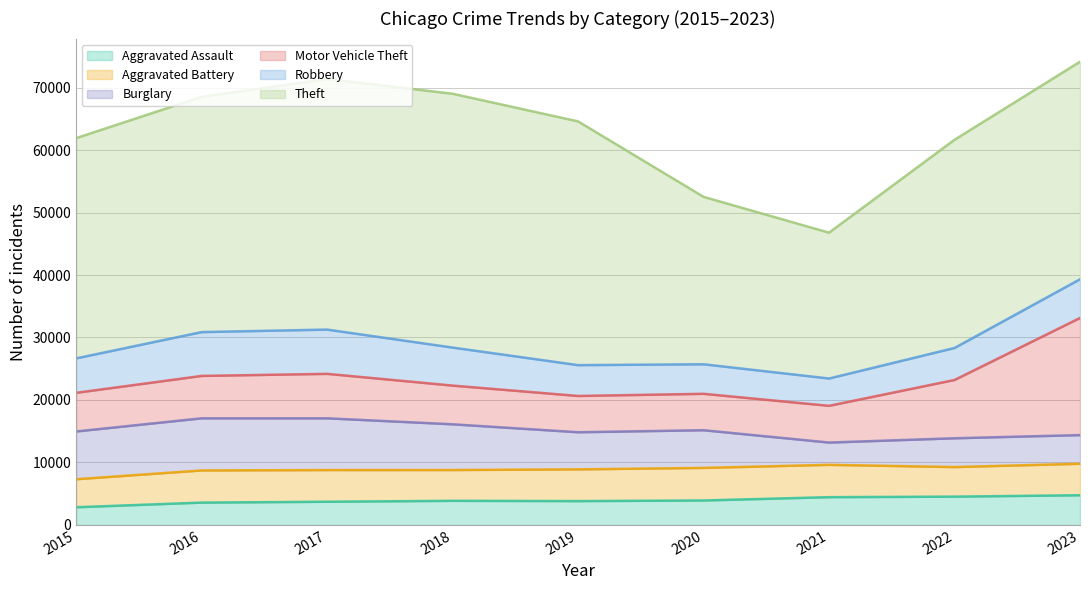

In Robbery, how many points are higher than both neighbors (excluding endpoints)?

1